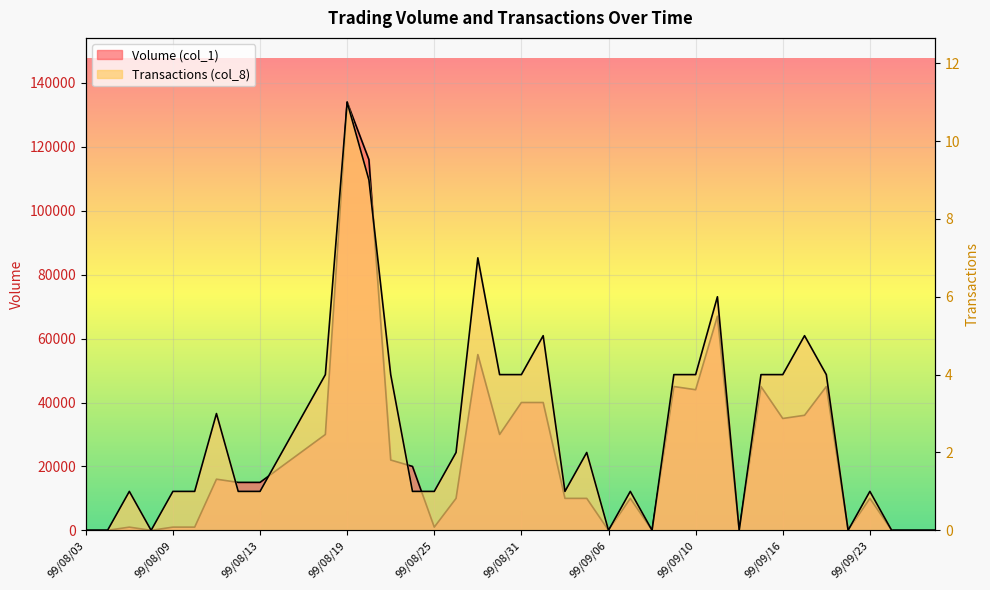

In Transactions (col_8), how many points are higher than both neighbors (excluding endpoints)?

10